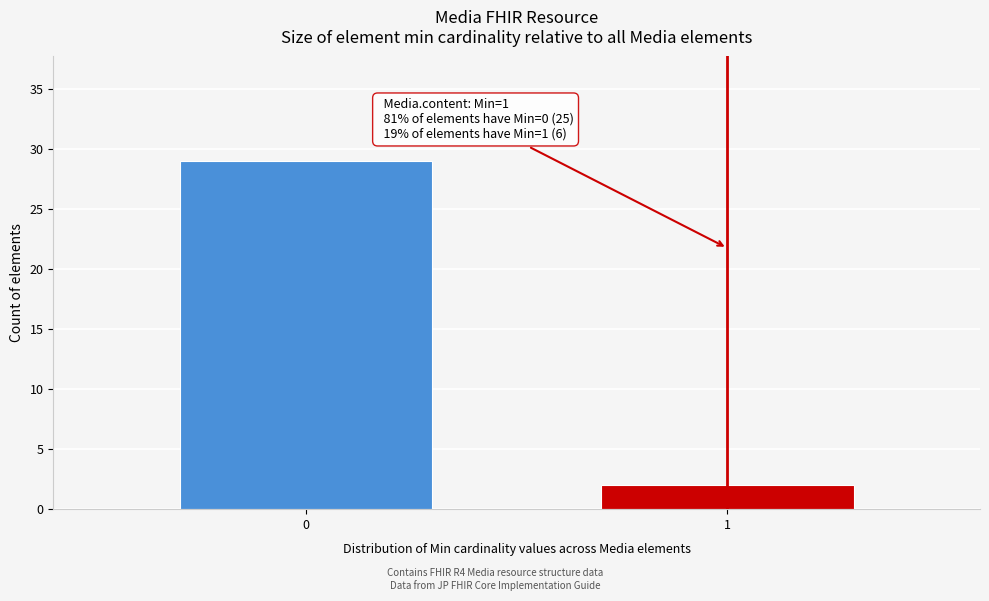

Reading right to left, list all the values displayed in this chart.

2	29